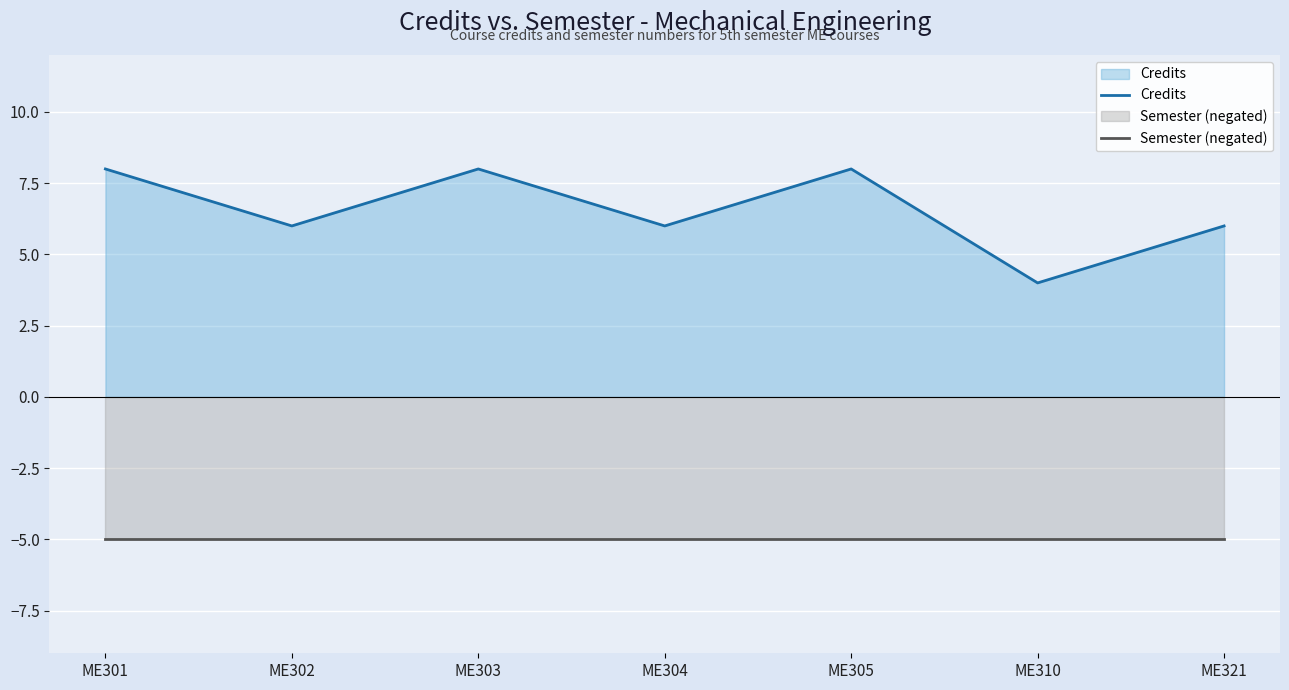

List the series in order of their overall mean, highest first.

Credits, Semester (negated)